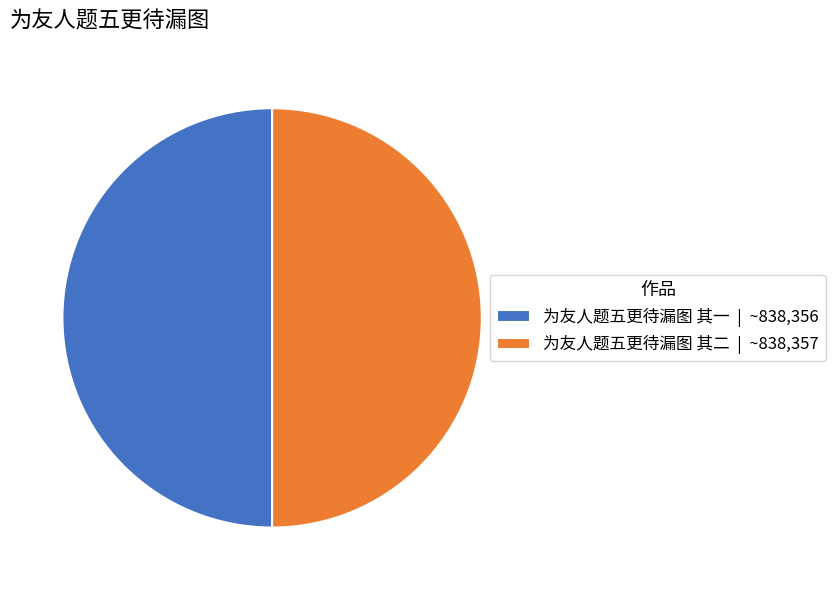

How many slices are in this pie chart?

2